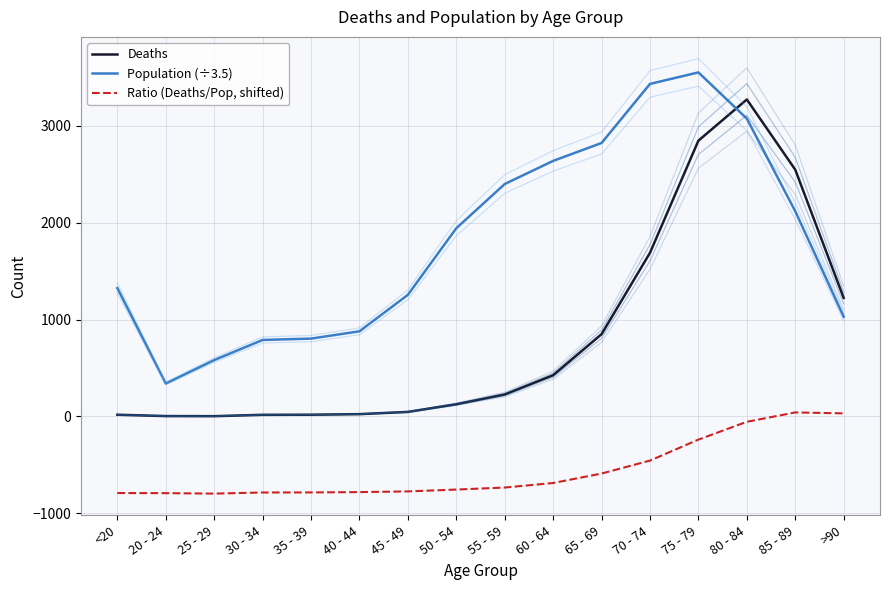

What is the sum of all Ratio (Deaths/Pop, shifted) values?

-8942.9